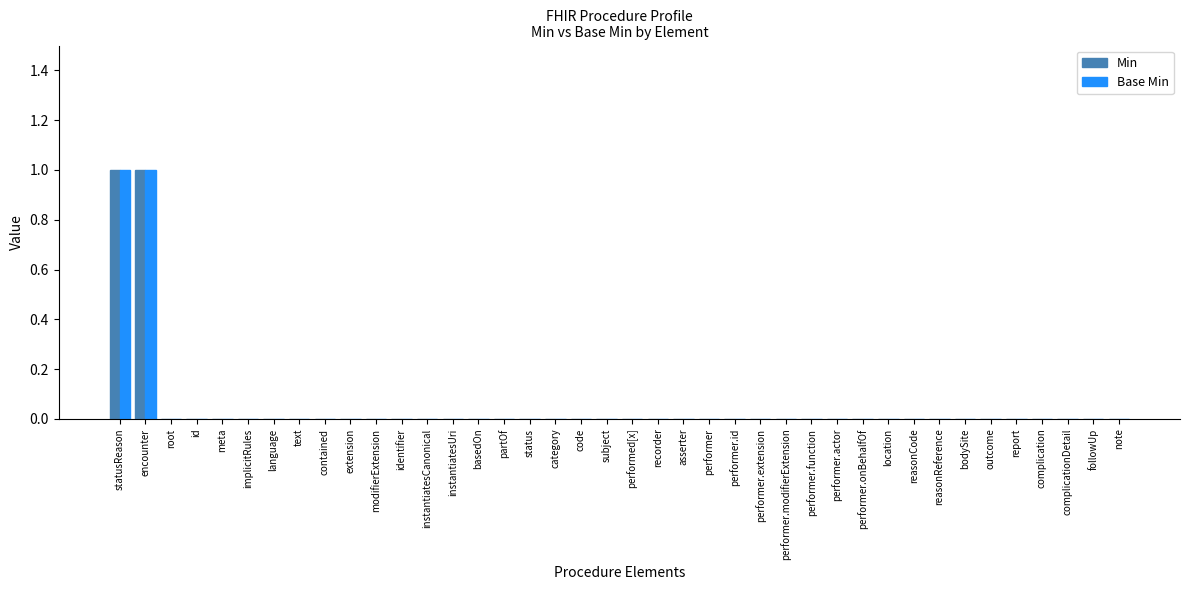

Reading right to left, list all the values displayed in this chart.

Min: 0	0	0	0	0	0	0	0	0	0	0	0	0	0	0	0	0	0	0	0	0	0	0	0	0	0	0	0	0	0	0	0	0	0	0	0	0	0	1	1
Base Min: 0	0	0	0	0	0	0	0	0	0	0	0	0	0	0	0	0	0	0	0	0	0	0	0	0	0	0	0	0	0	0	0	0	0	0	0	0	0	1	1